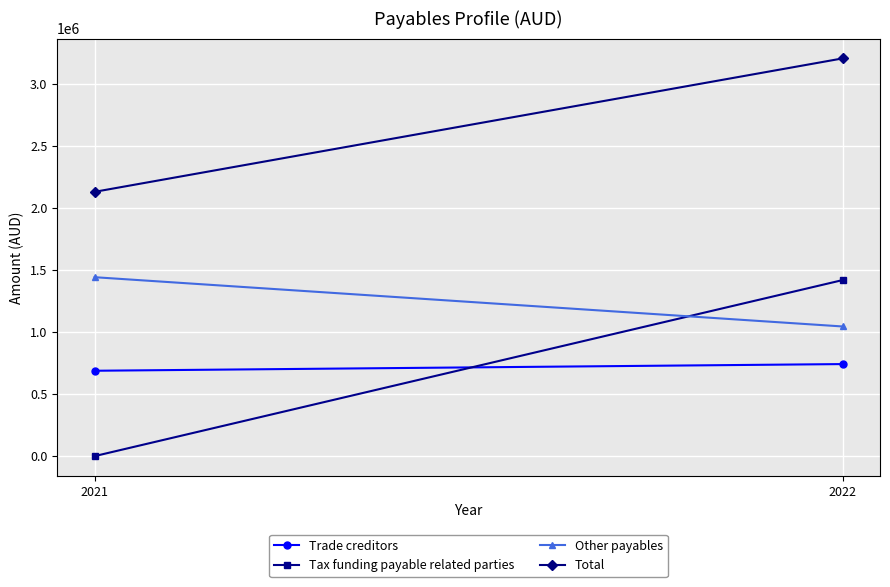

What is the greatest value displayed?

3210007